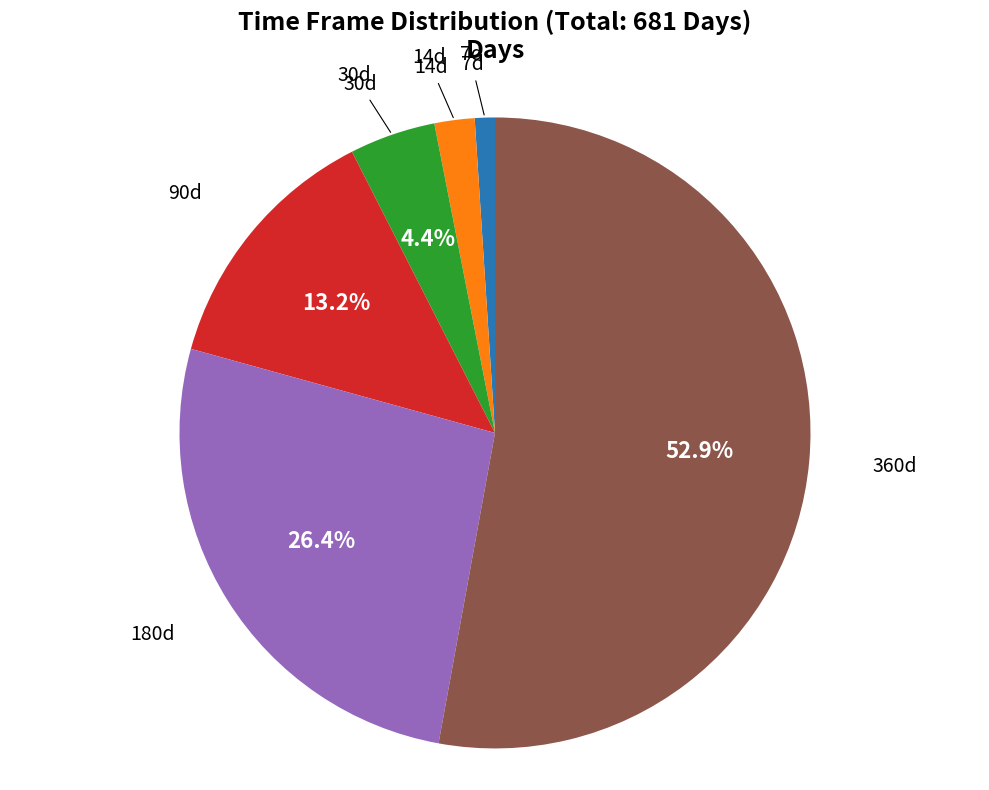

Is there a majority slice in this chart?

Yes